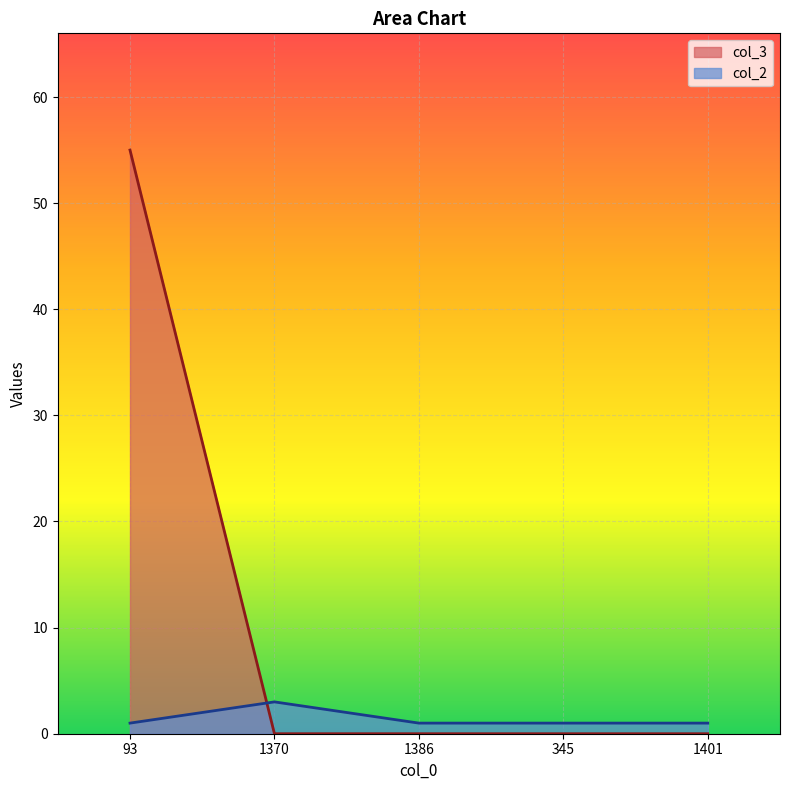

What is the label of the 1st point from the right?

1401